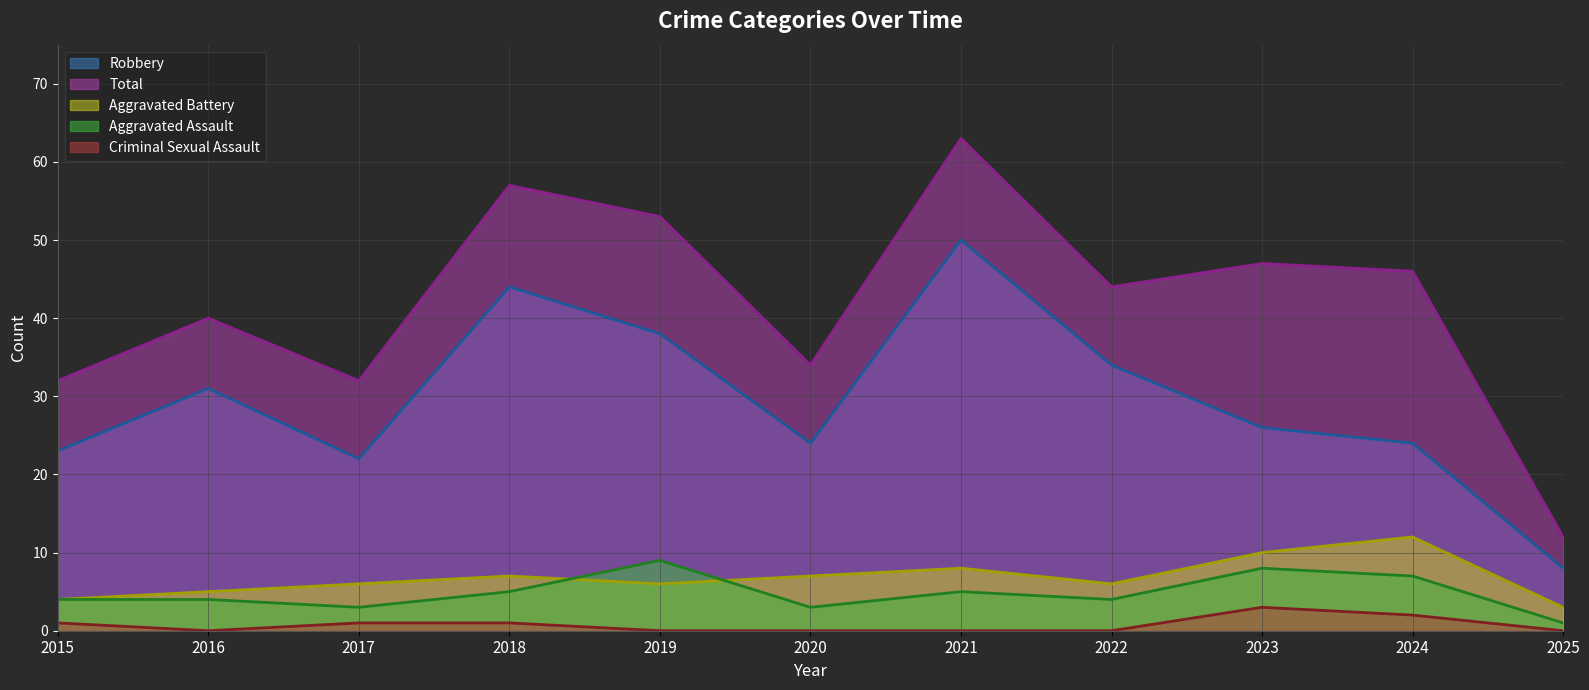

Between 2019 and 2025, which series saw the biggest shift?

Total